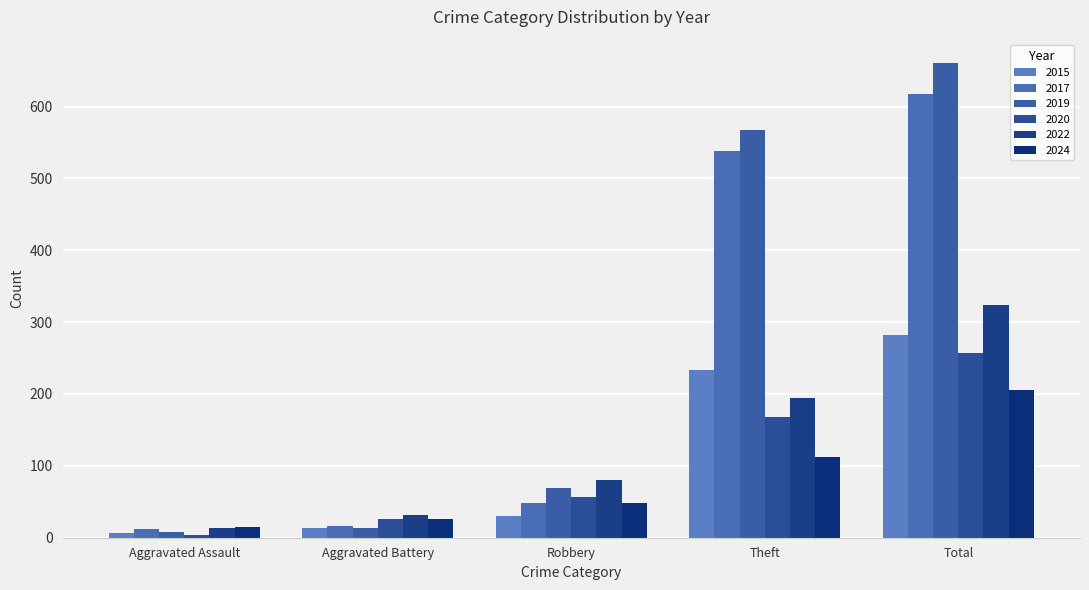

What is the minimum value shown in the chart?

4